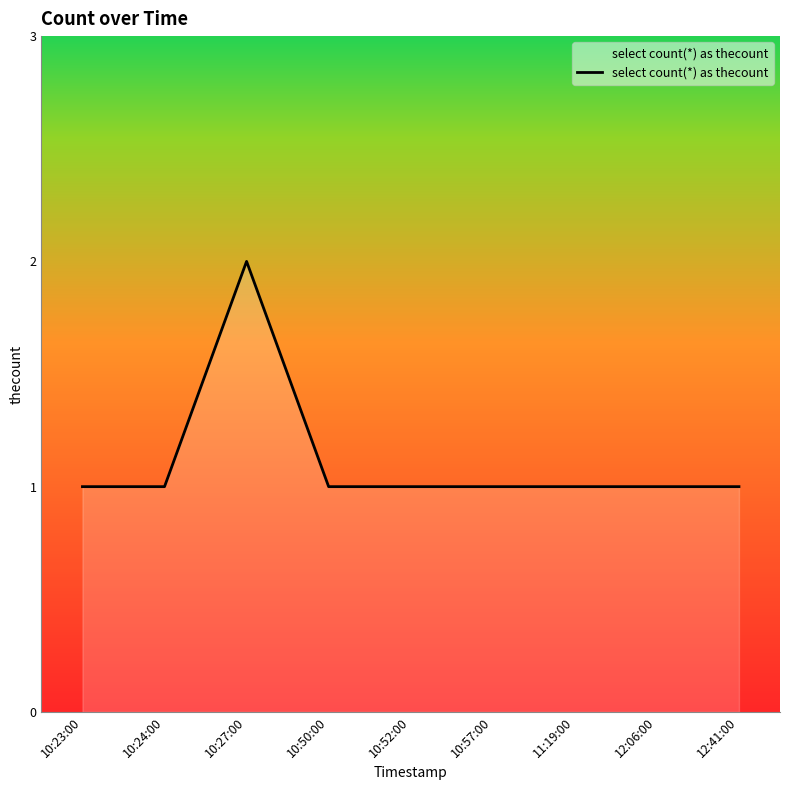

What is the minimum value shown in the chart?

1